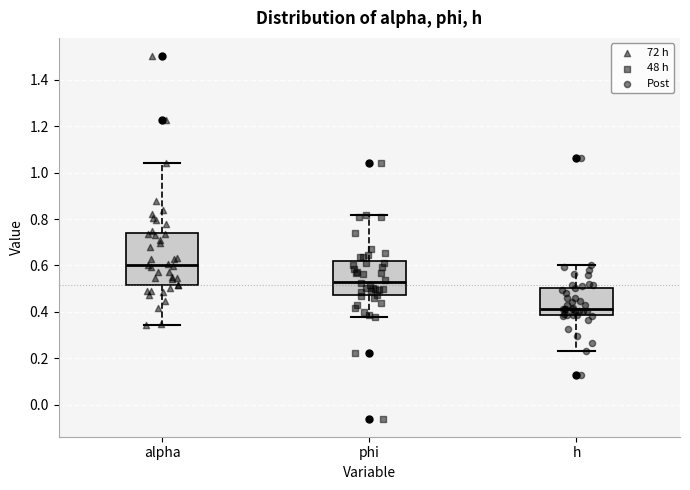

Which box has the highest median line?

alpha